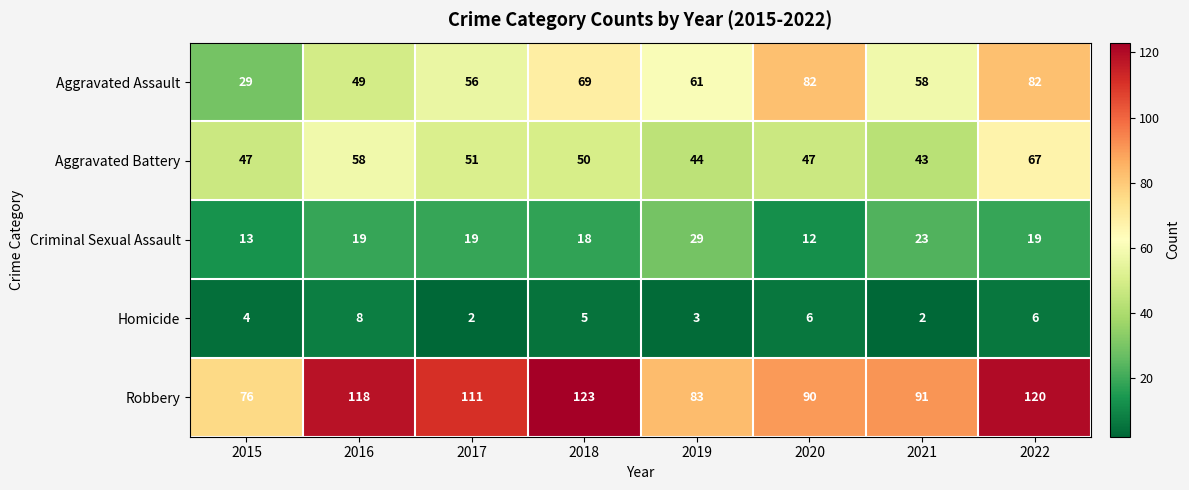

True or false: Aggravated Battery has a value of 67 at 2022.

True